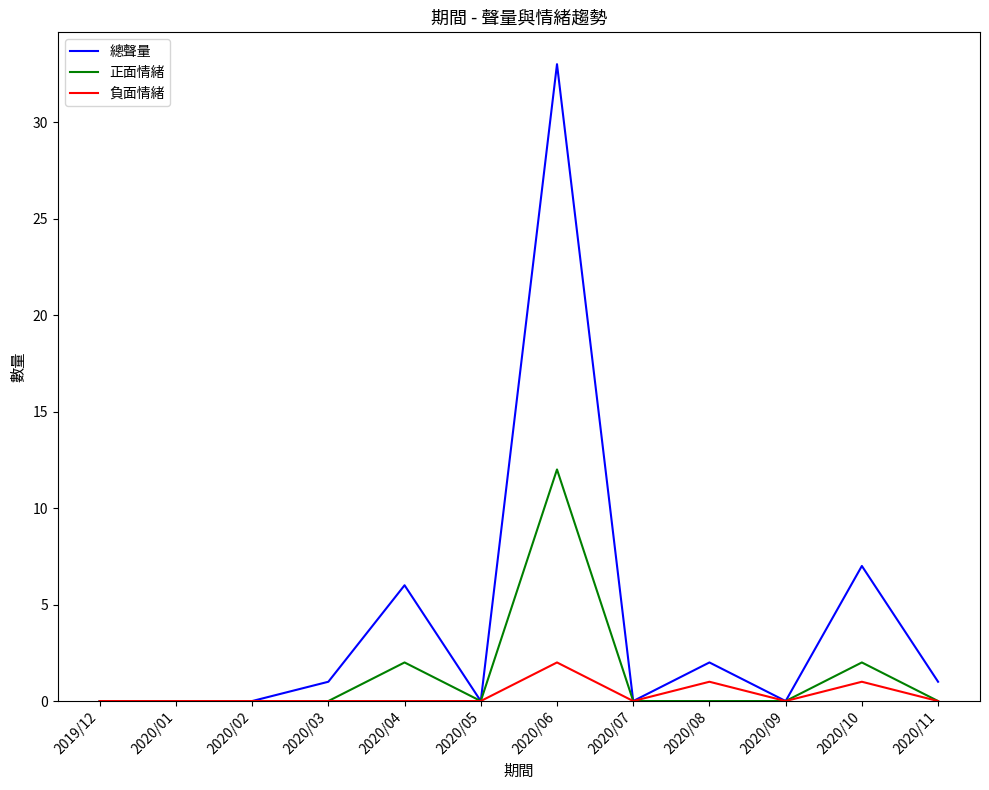

What is the difference between the maximum and minimum values in the 負面情緒 series?

2